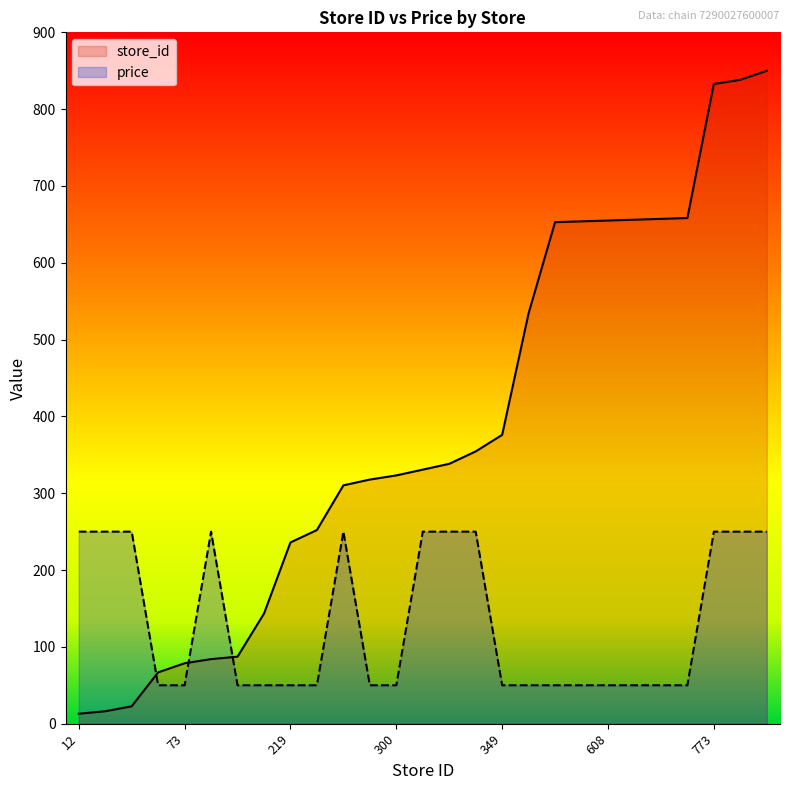

Rank the series by their average value, from lowest to highest.

price, store_id